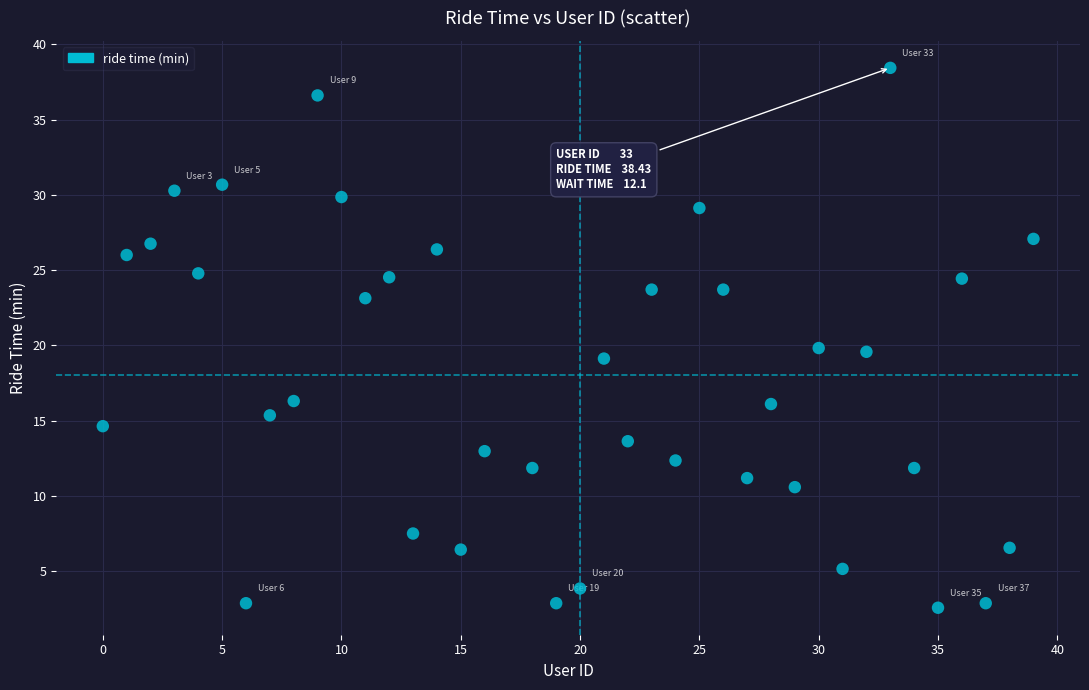

What is the range of Y values (max minus min)?

35.9